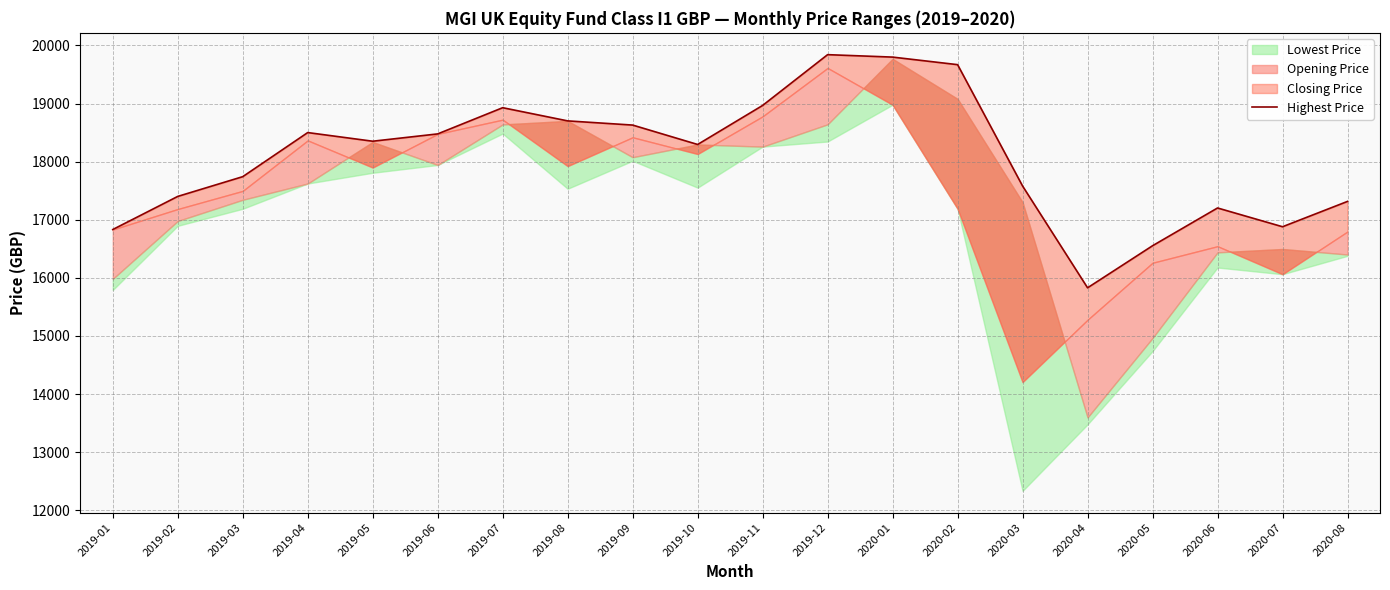

What is the label of the 11th point from the right?

2019-10